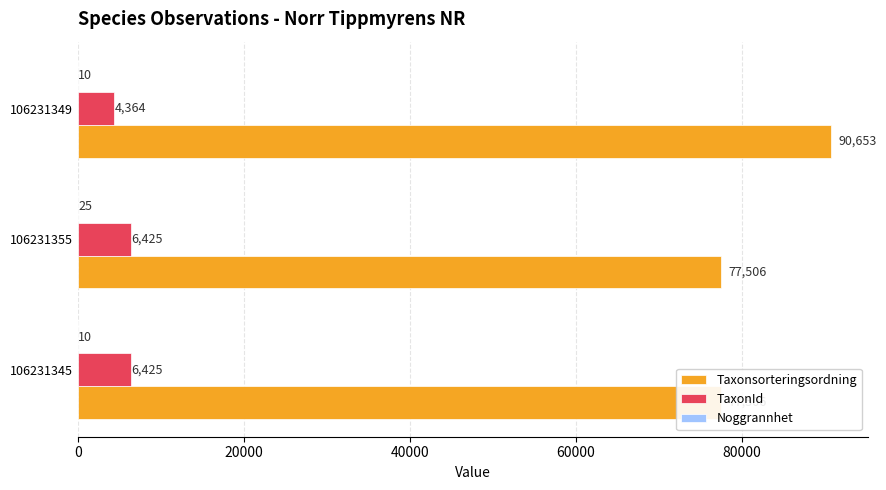

What is the highest value of the Taxonsorteringsordning series?

90653